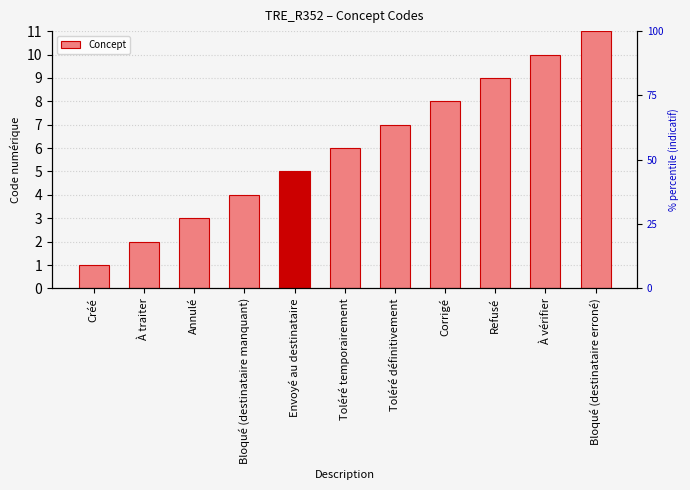

Reading left to right, transcribe all the data shown in this chart.

1	2	3	4	5	6	7	8	9	10	11